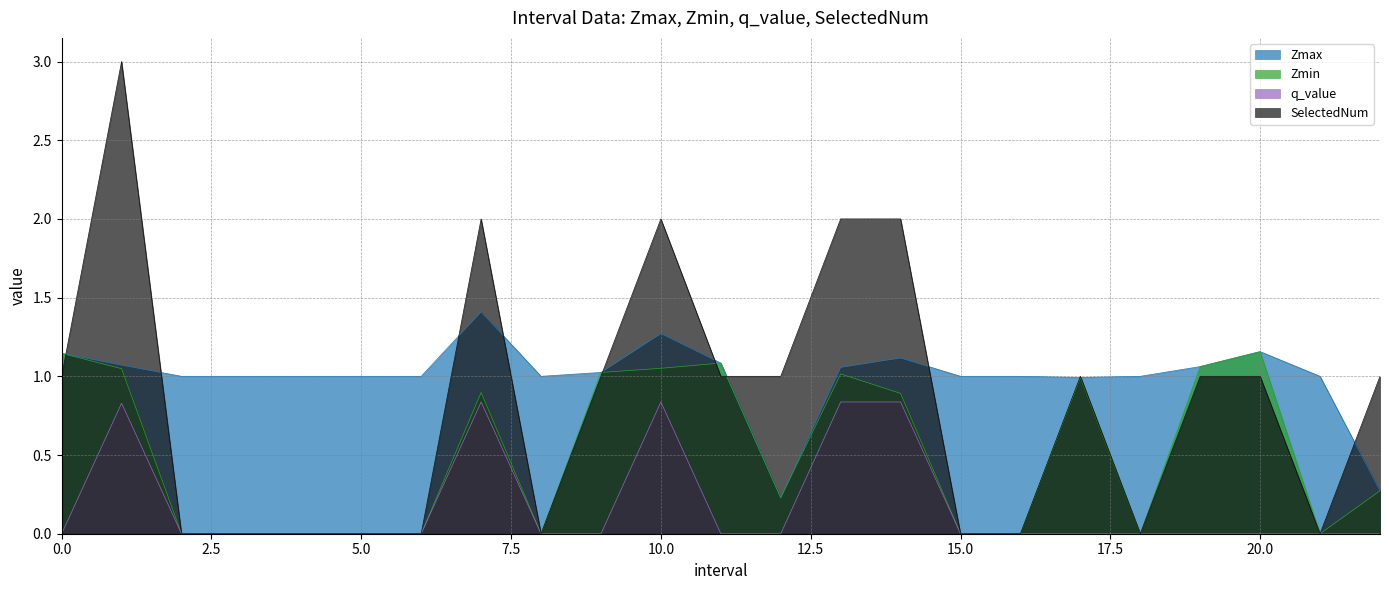

How many data points in q_value are above 0?

5